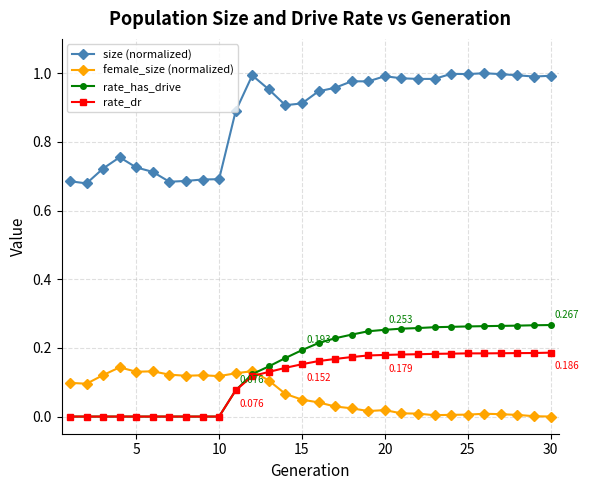

Which series has the widest spread of values?

size (normalized)